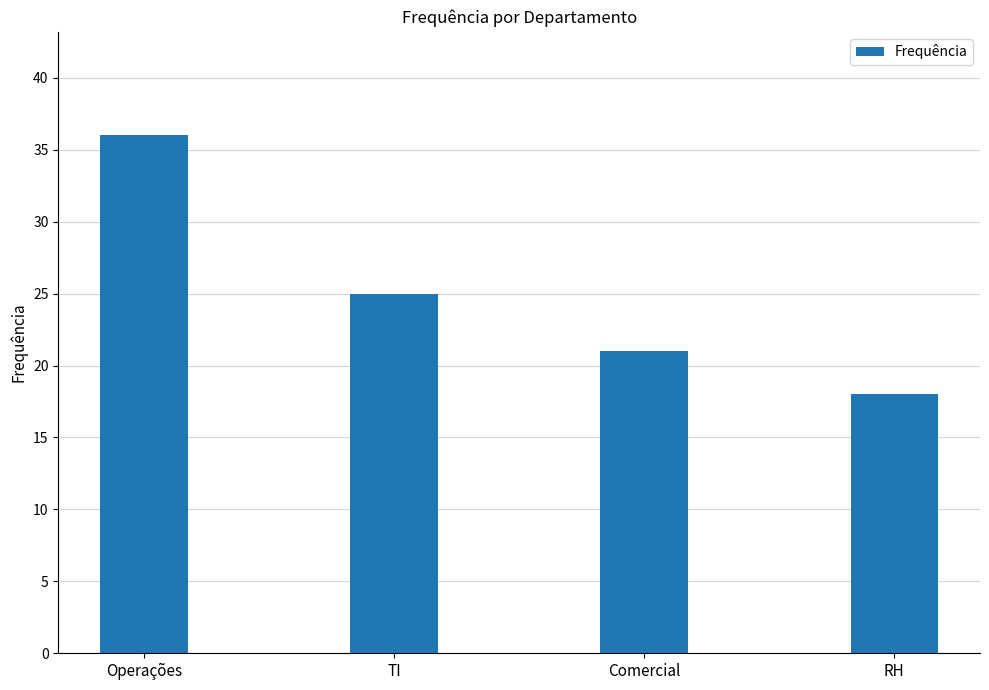

Rank the categories by value from highest to lowest.

Operações, TI, Comercial, RH